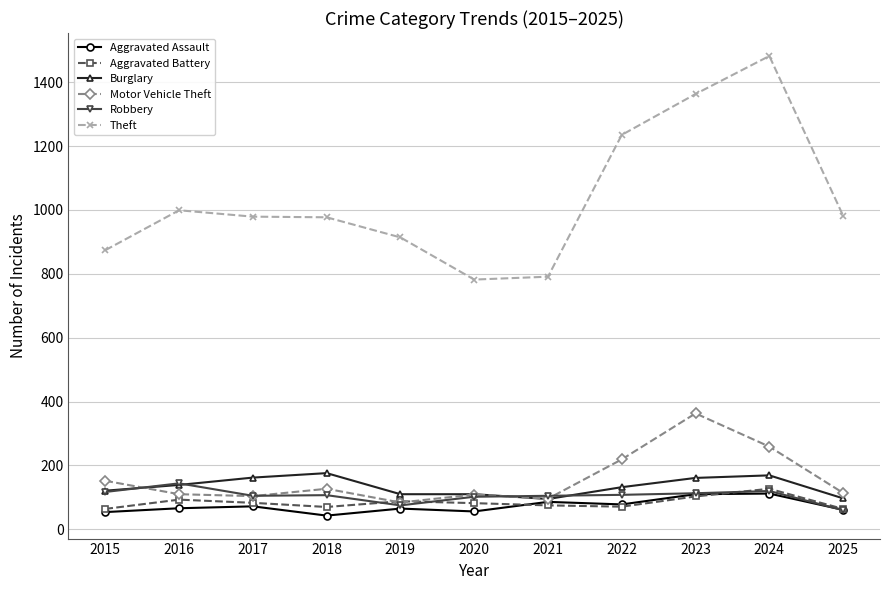

True or false: Robbery and Theft cross at least once.

False